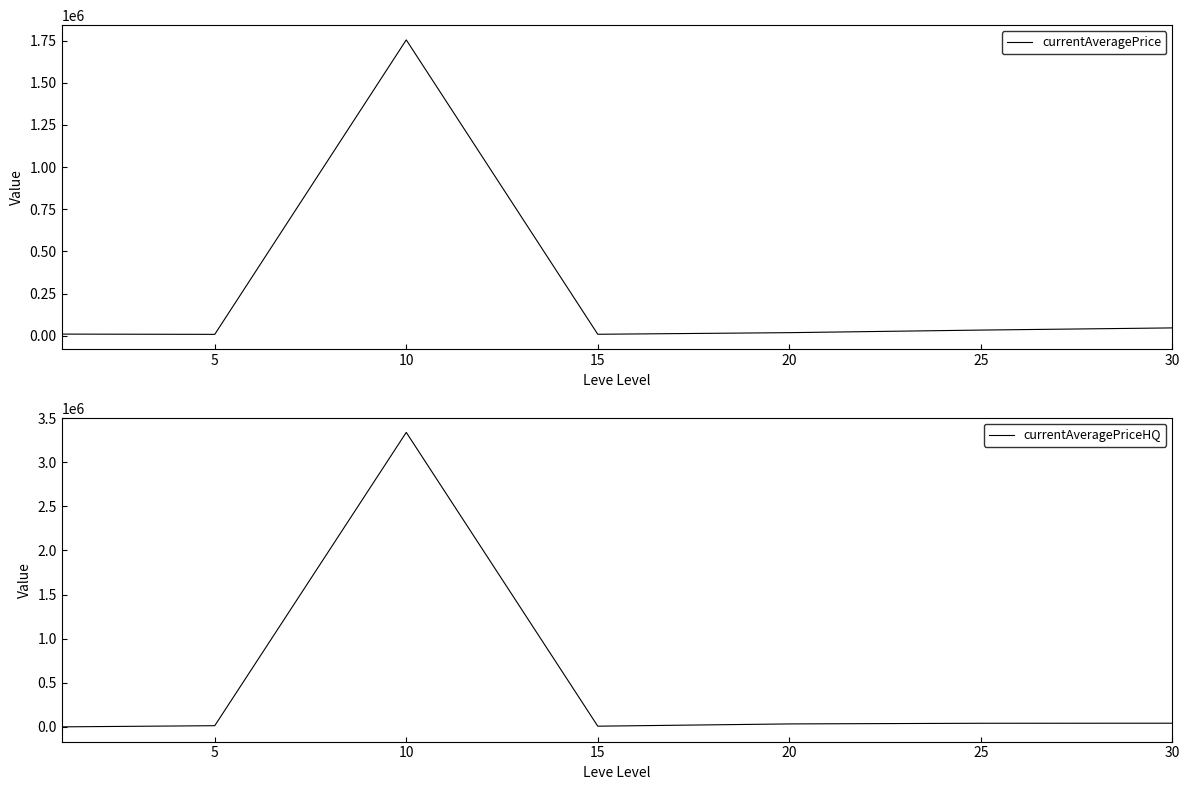

What is the value of the currentAveragePrice point at the 5th from the left?

18399.1